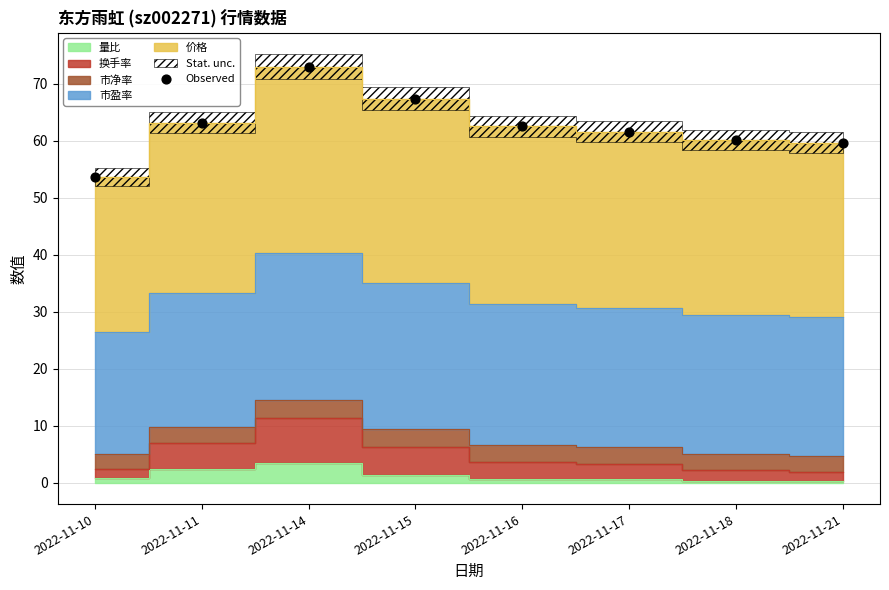

What is the range of Y values (max minus min)?

19.4